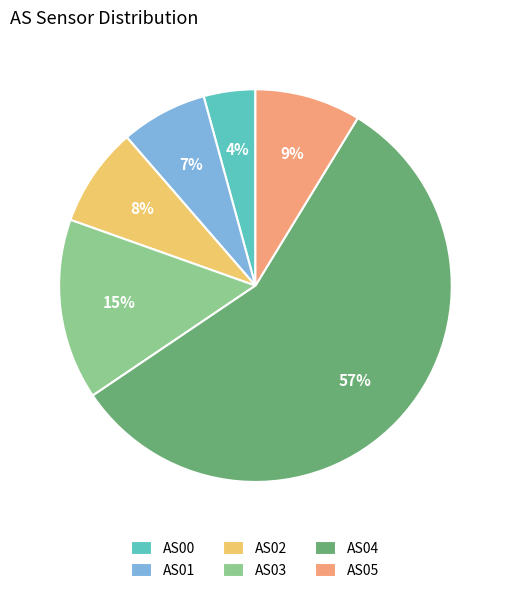

Count the number of slices in the pie.

6